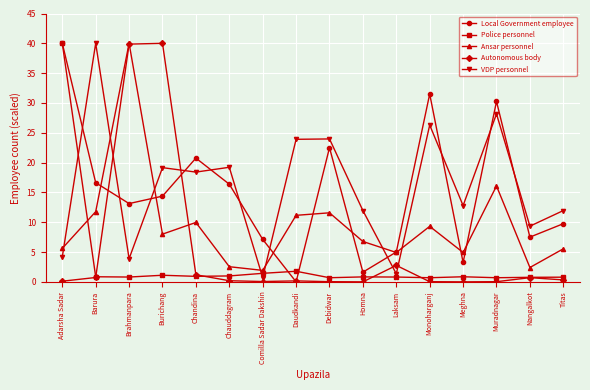

Read the Ansar personnel value at Comilla Sadar Dakshin.

1.9